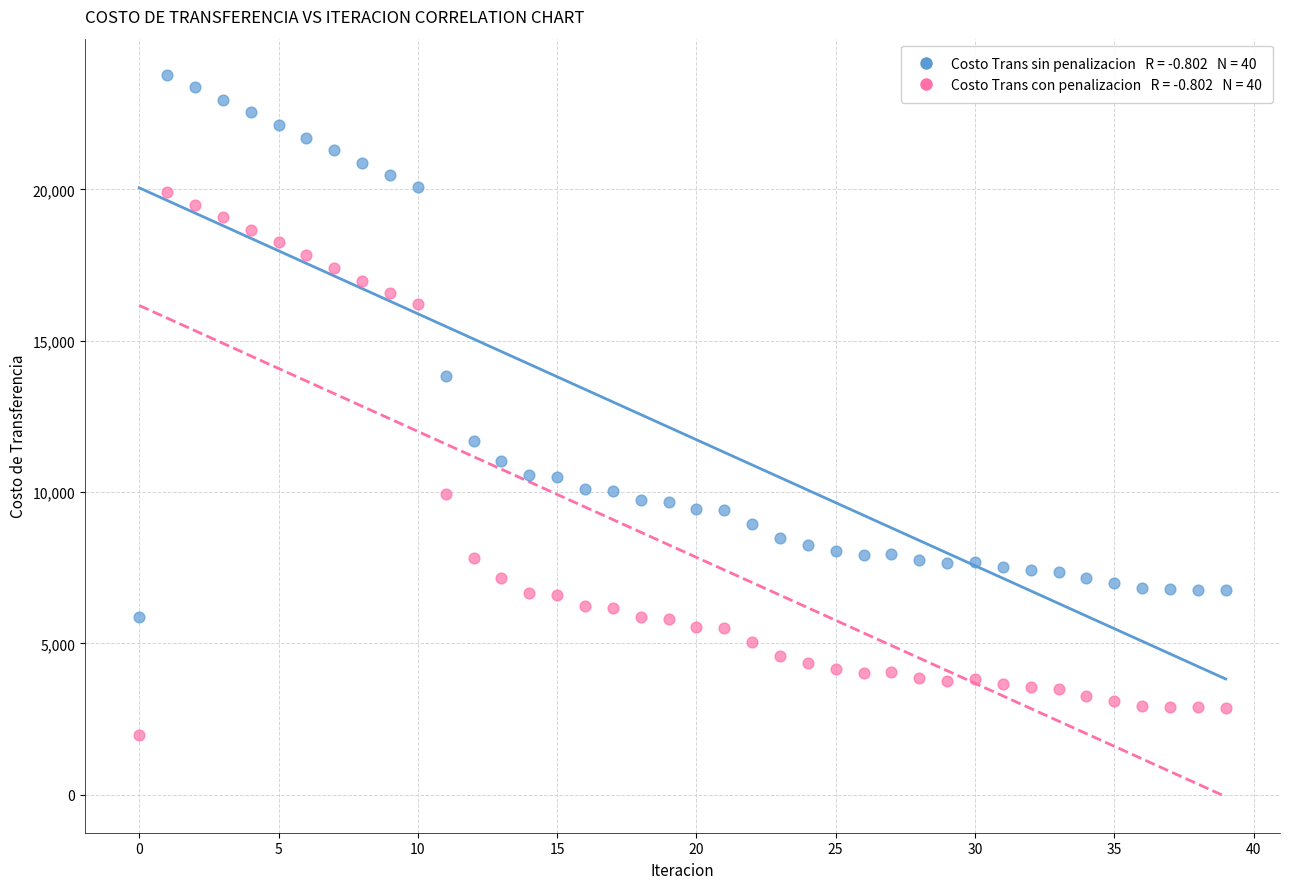

Across all data points, what is the range of Y values (max minus min)?

21794.7